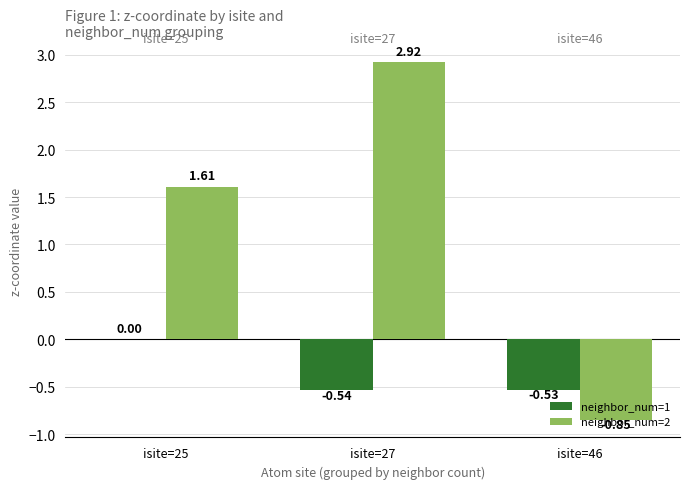

Which series has the largest total across all categories?

neighbor_num=2